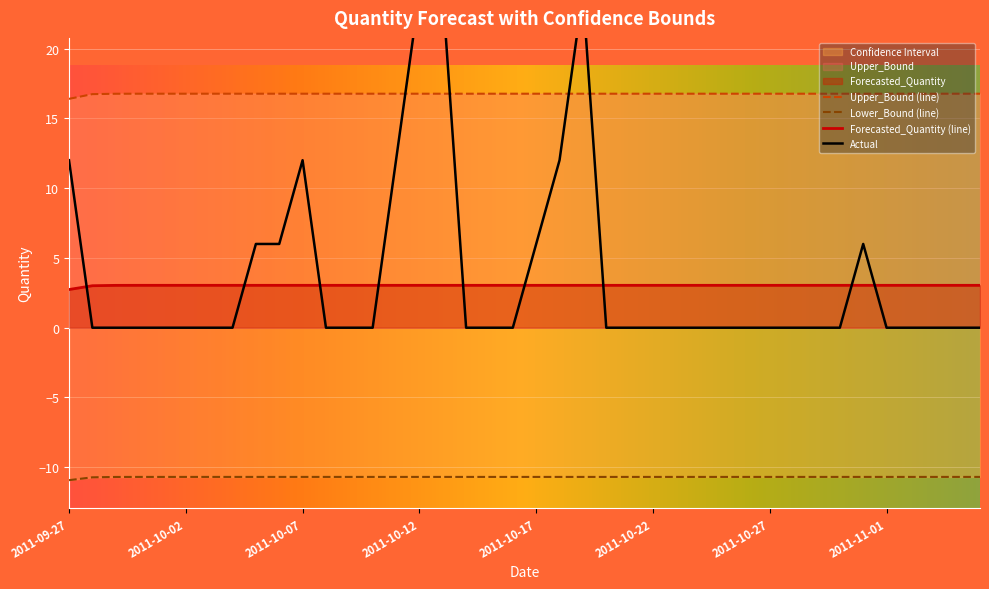

Rank the series by their maximum value, from highest to lowest.

Actual, Upper_Bound, Forecasted_Quantity, Lower_Bound